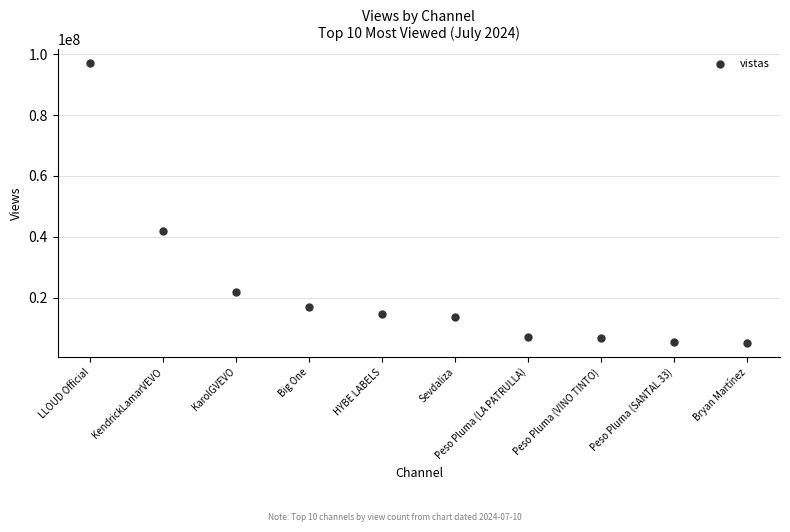

What is the average Y value?

23054294